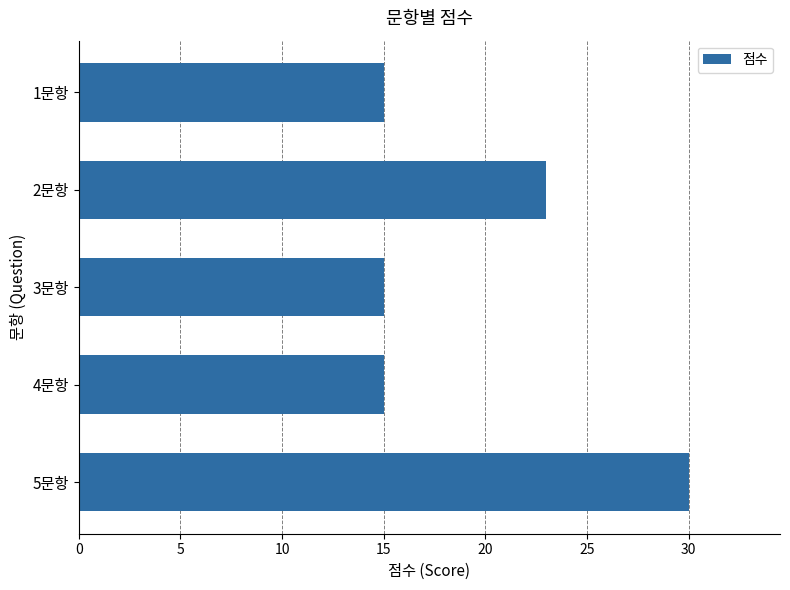

Where is the data nearest to the value 22?

2문항